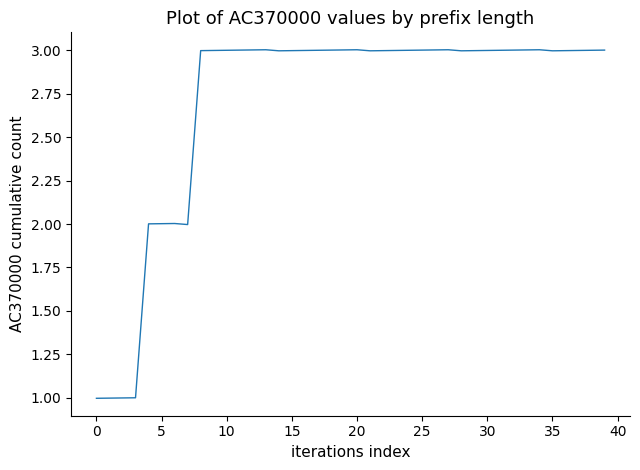

What is the smallest value displayed?

1.0